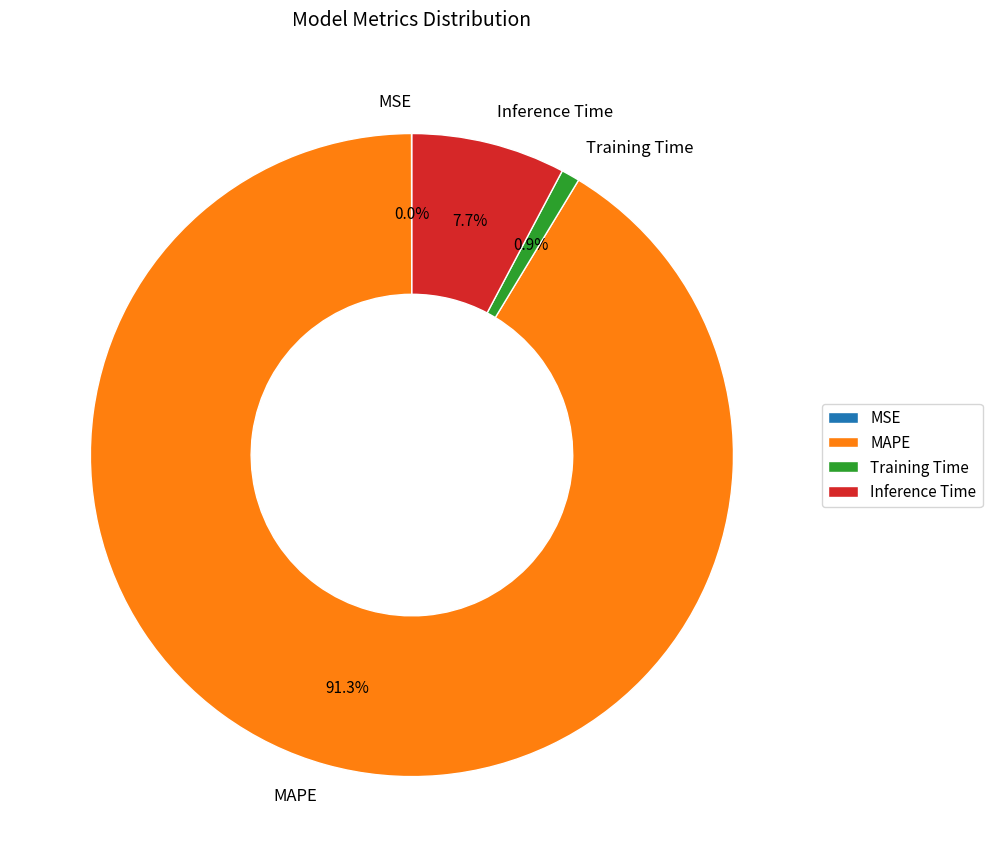

To the nearest percent, what is the combined percentage of Training Time and MAPE?

92%